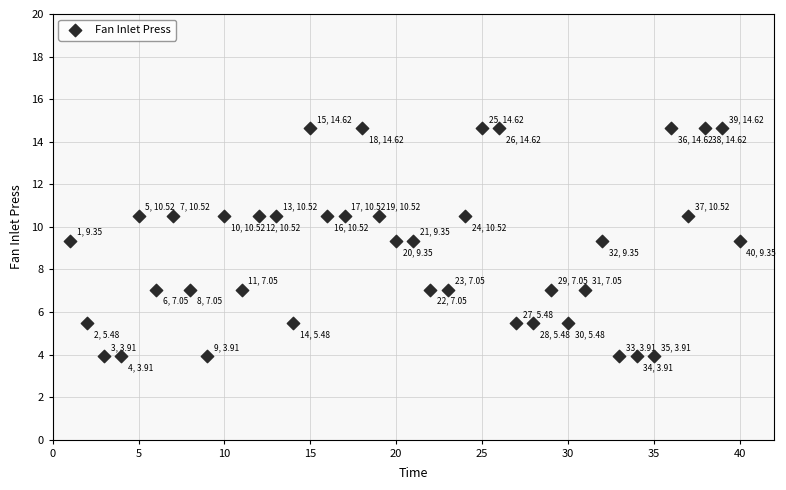

What is the range of Y values (max minus min)?

10.7